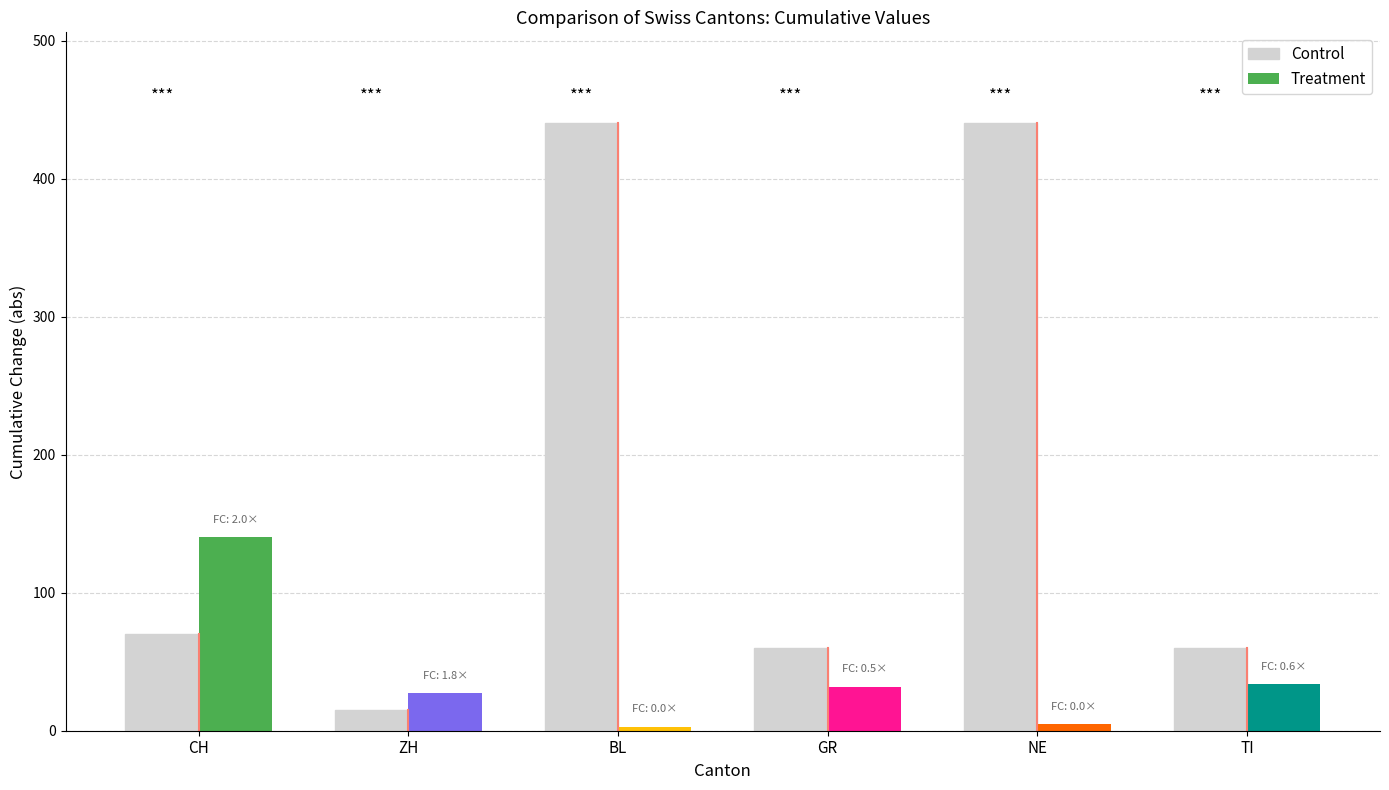

At which label is Control closest to 227?

CH